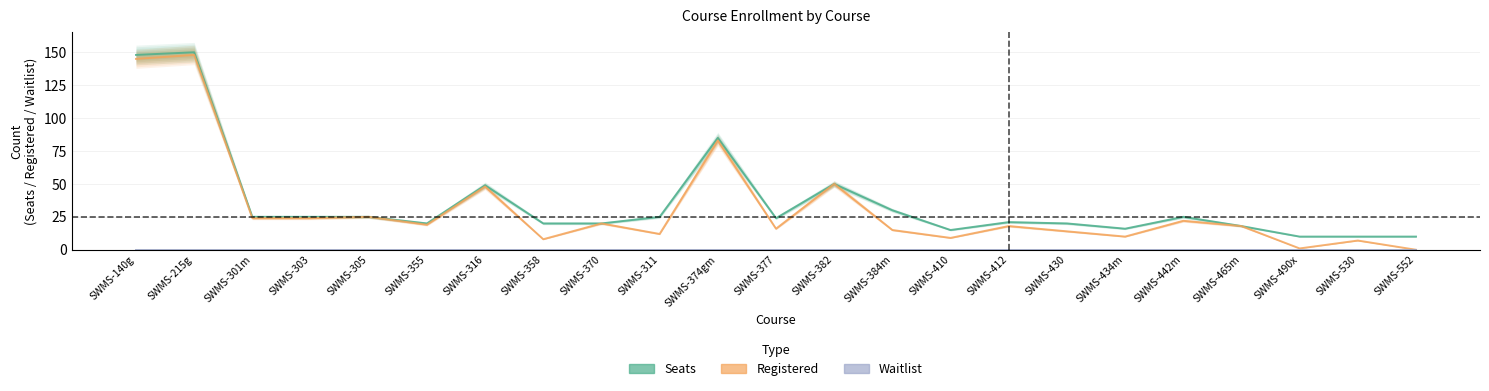

How many interior local valleys does the Seats series have?

4